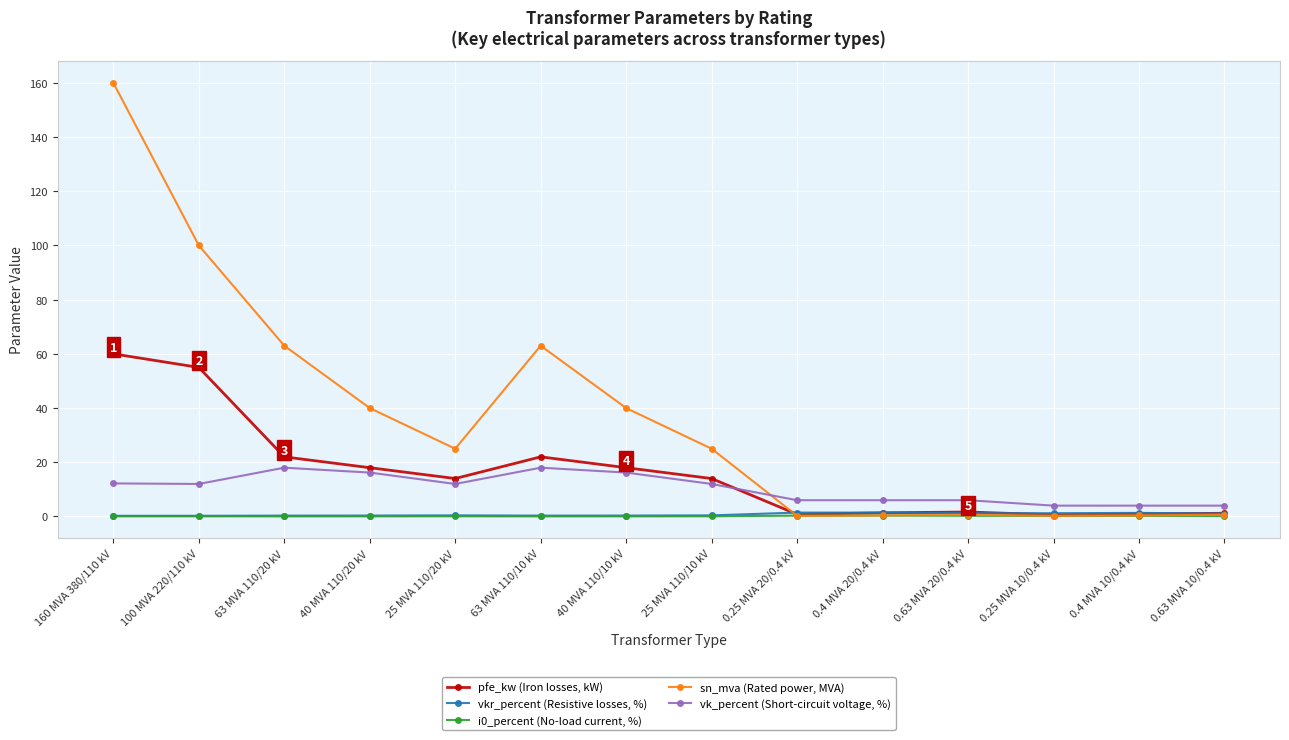

True or false: i0_percent (No-load current, %) has more than 1 interior local peaks.

True